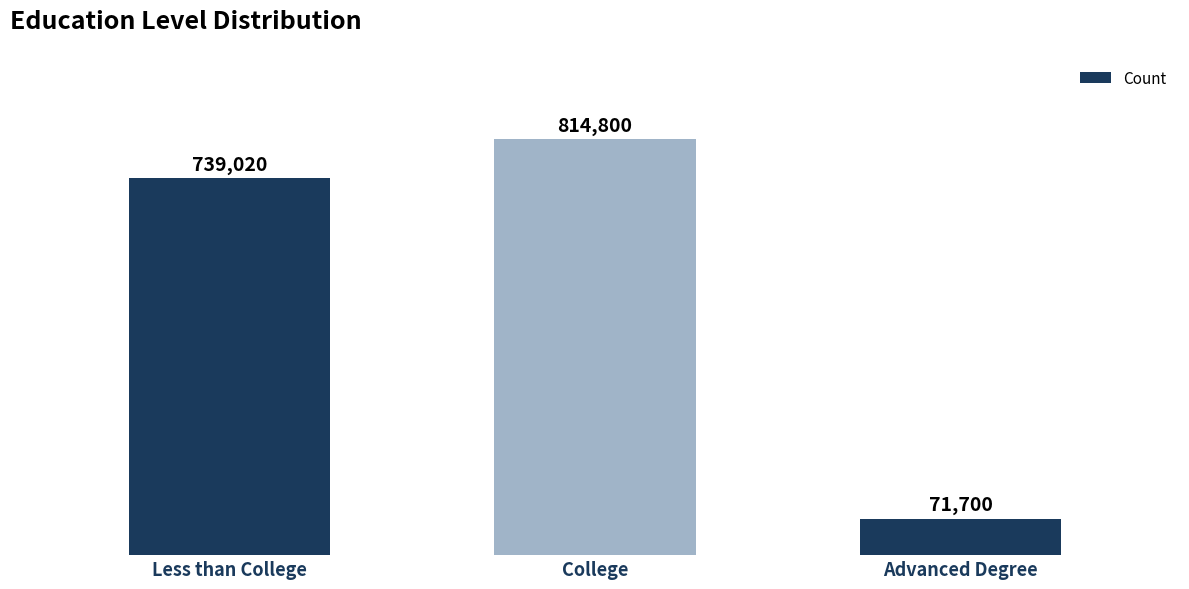

How many bars are there in total?

3